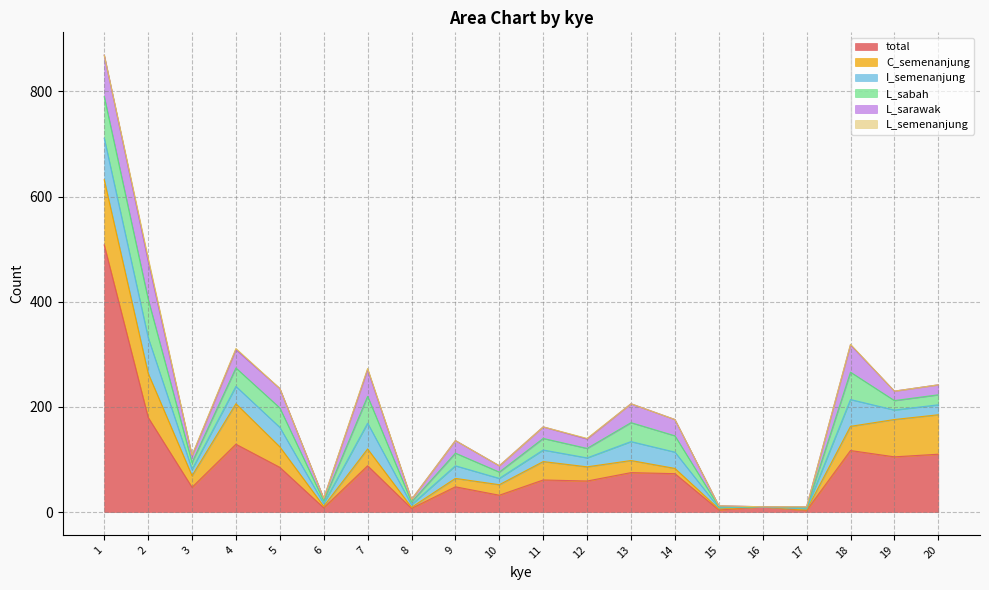

What is the difference between the highest and lowest values at 17?

3